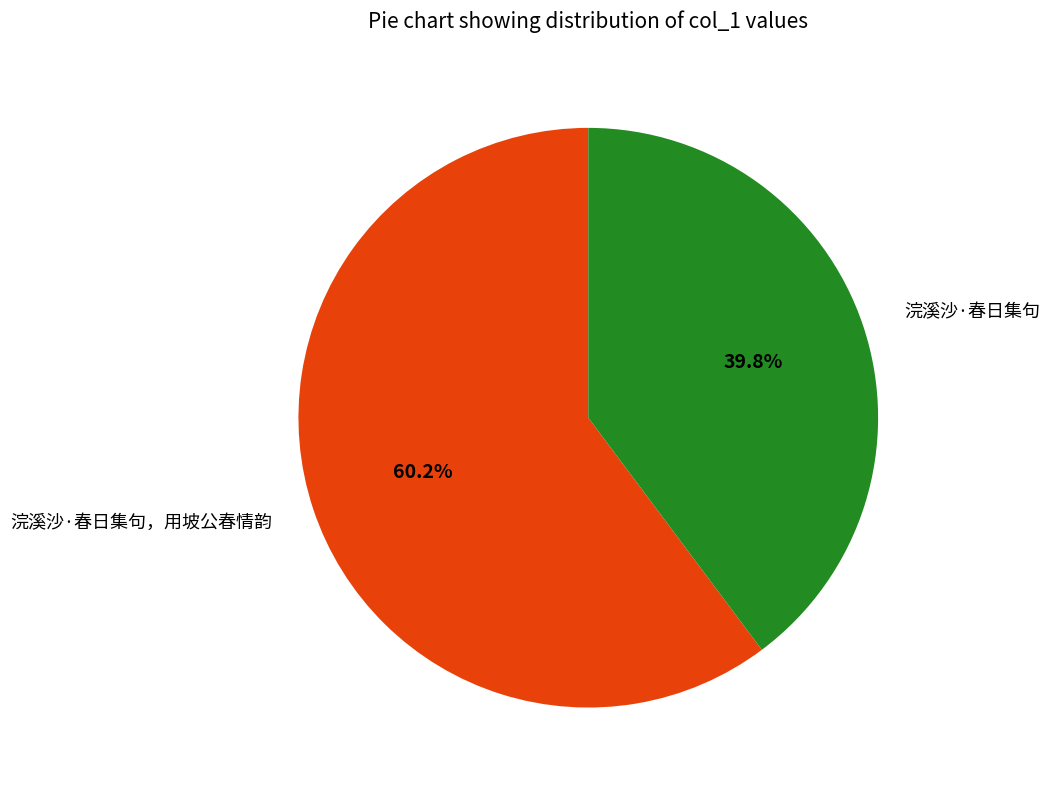

How many segments does this pie chart have?

2